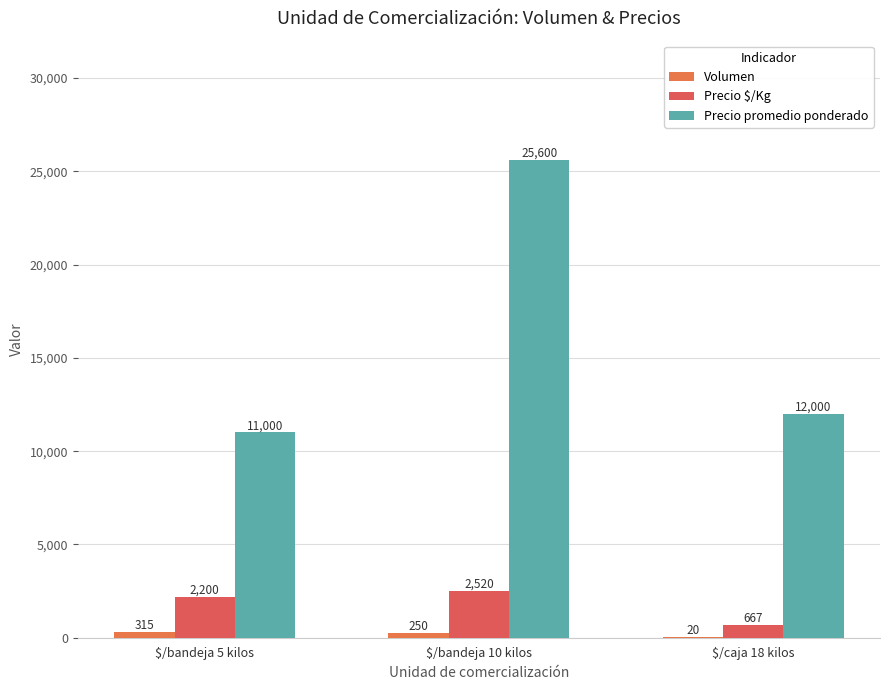

At how many categories does at least one series exceed 16147?

1